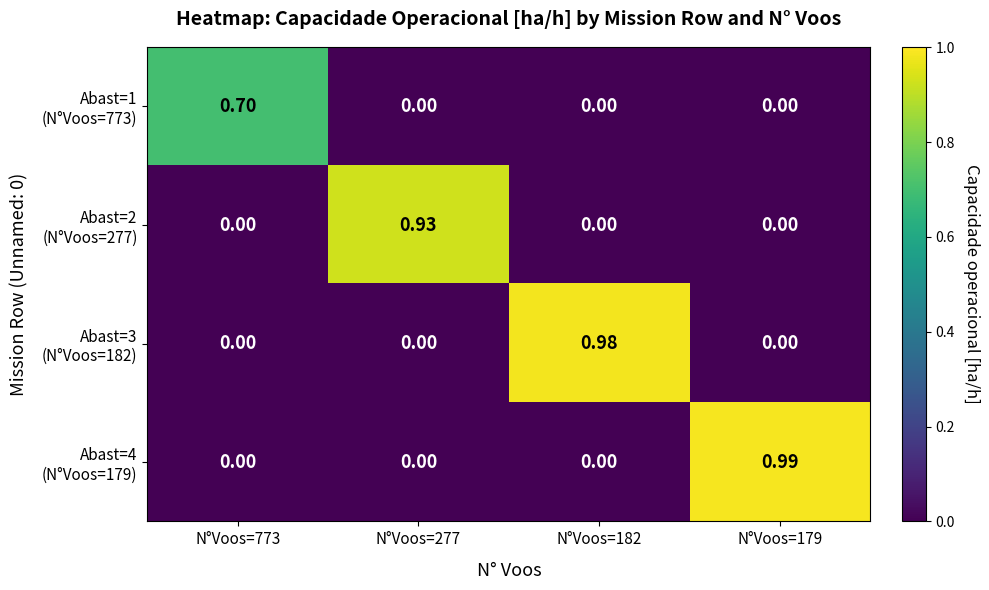

Between N°Voos=773 and N°Voos=179, which series saw the biggest shift?

Abast=4 (N°Voos=179)